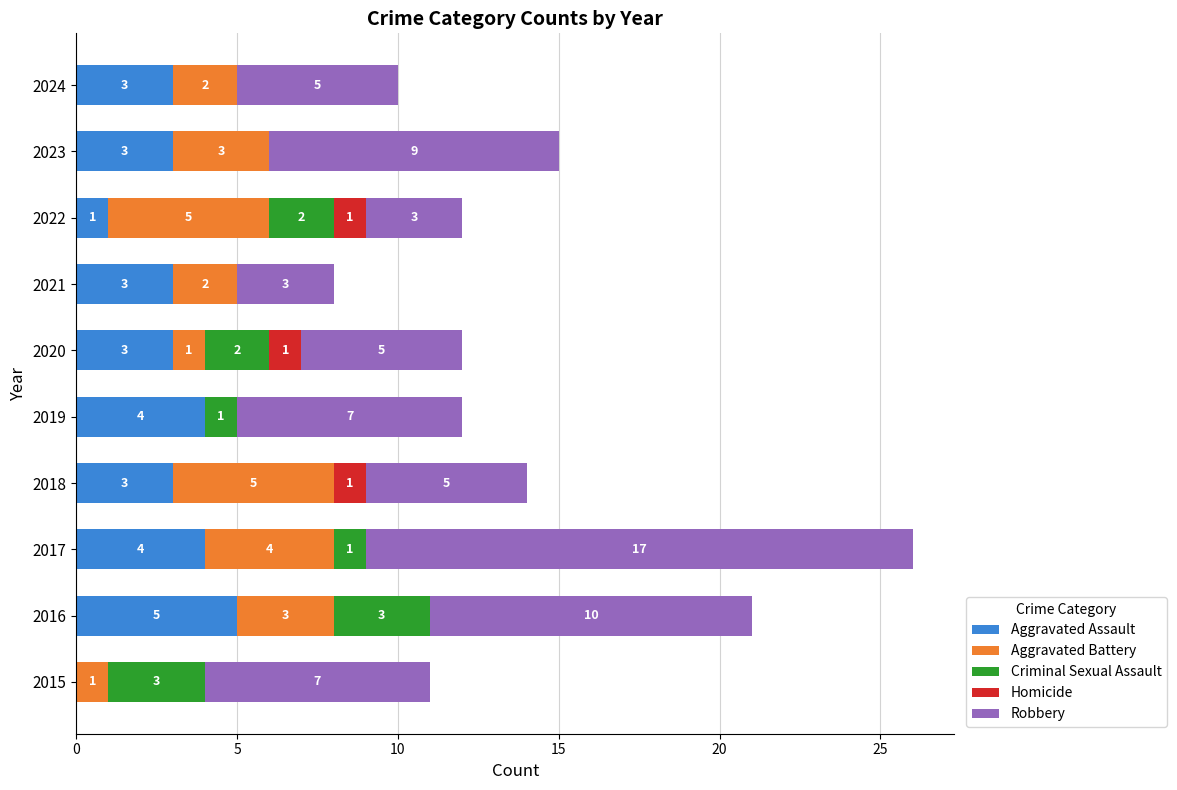

Is it true that Aggravated Assault equals 3 at 2018?

True